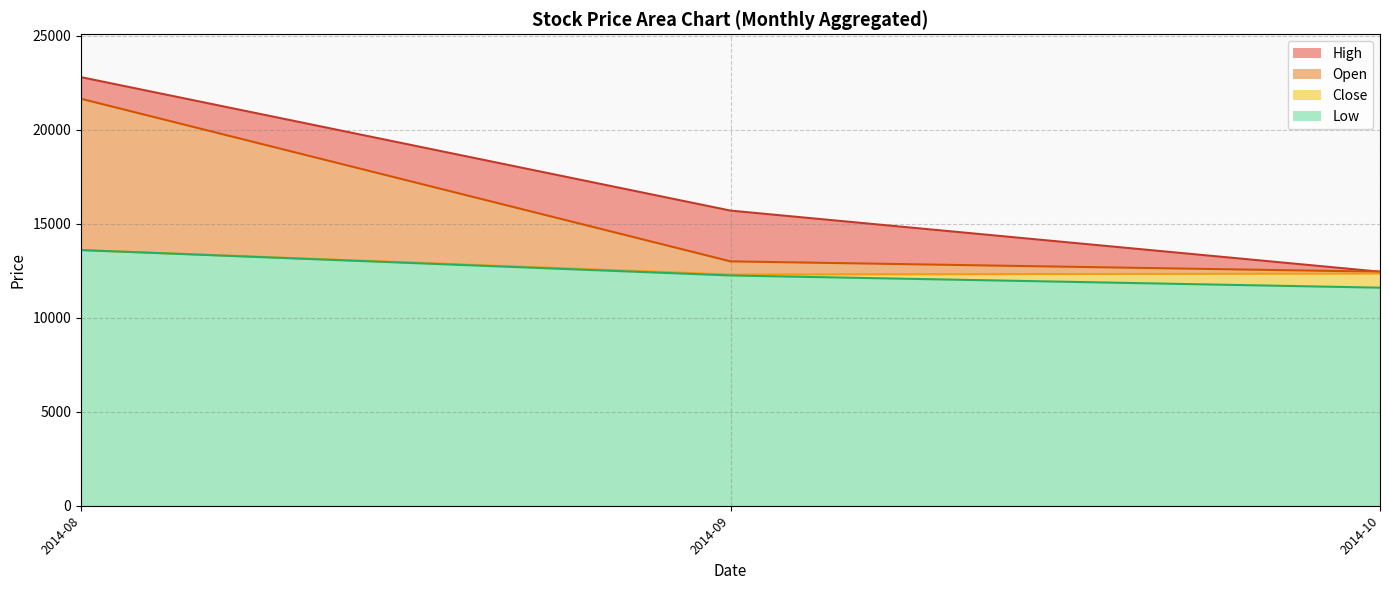

At which category is the sum across all series the highest?

2014-08